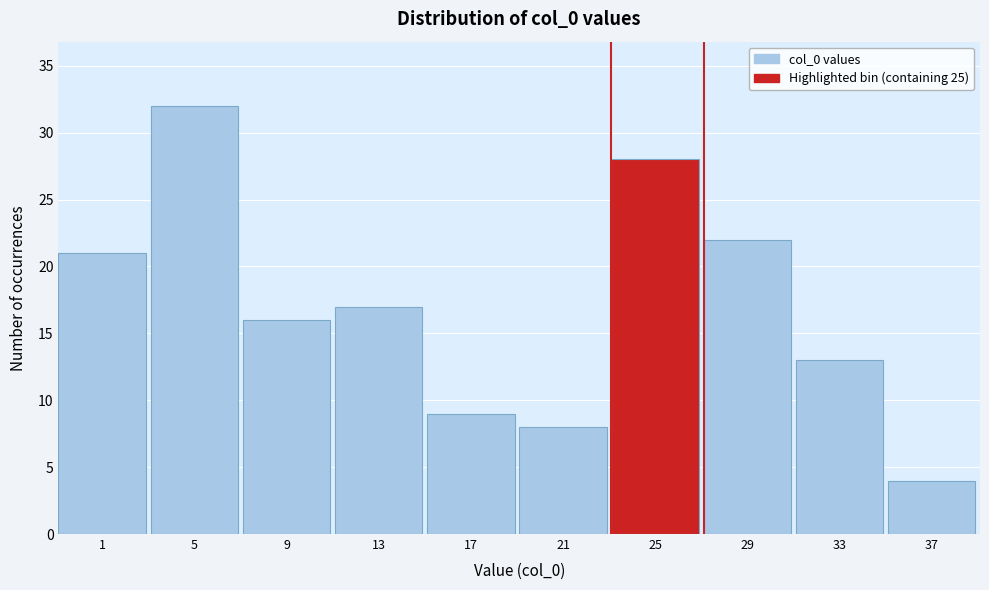

Reading right to left, extract all data points from this chart.

4	13	22	28	8	9	17	16	32	21